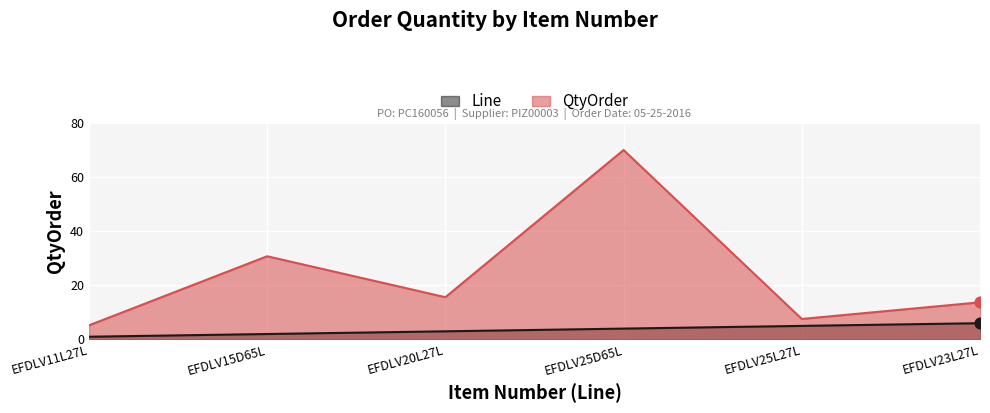

What is the total value across all series at EFDLV23L27L?

19.7